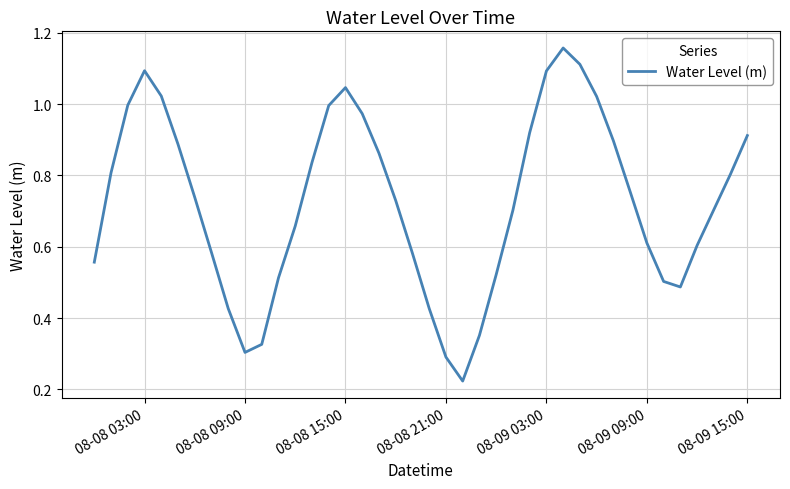

At which category does the data reach its first local valley?

08-08 09:00